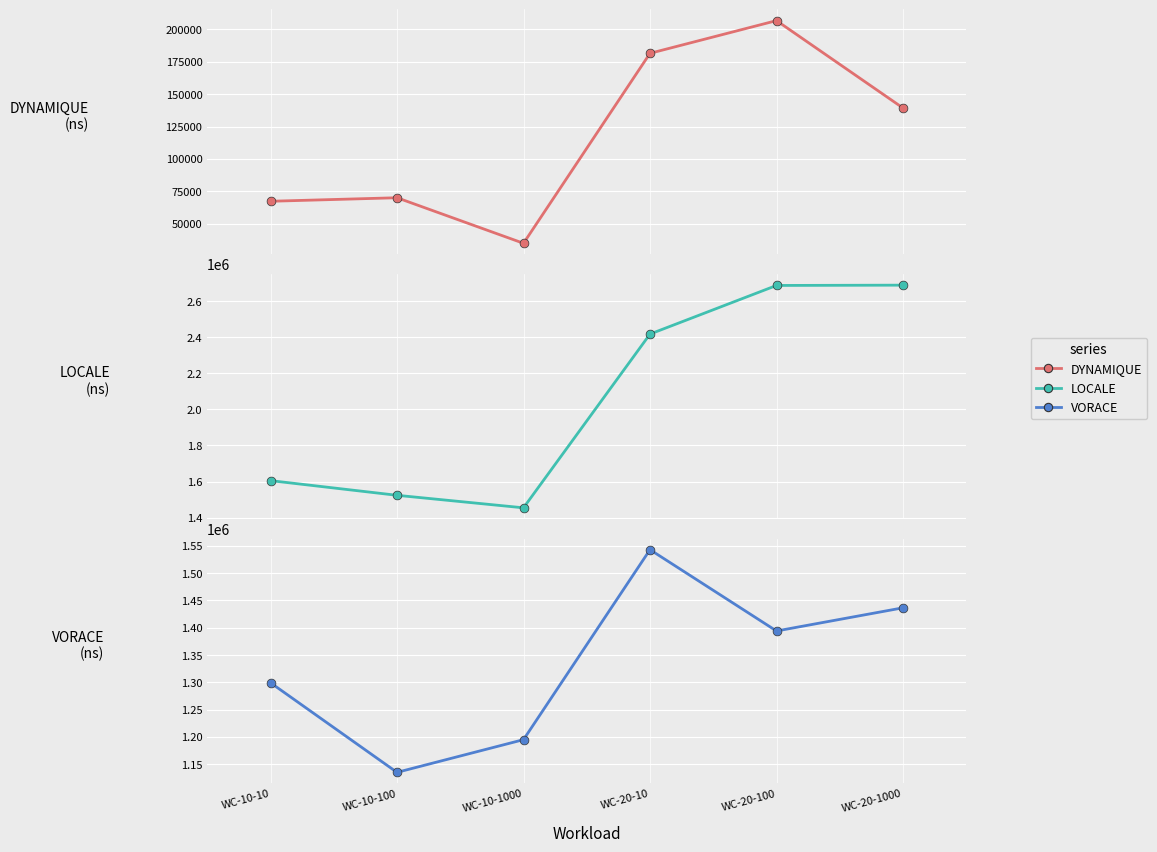

What are all the series names shown in the legend?

DYNAMIQUE, LOCALE, VORACE